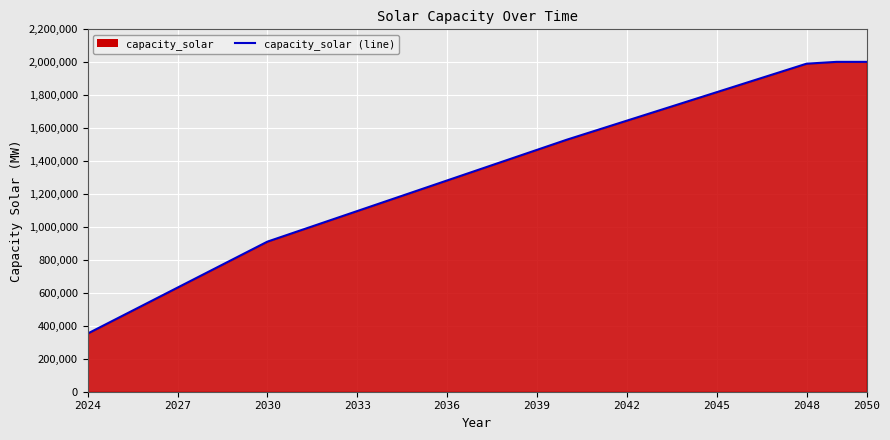

Between 2045 and 2024, which is larger?

2045